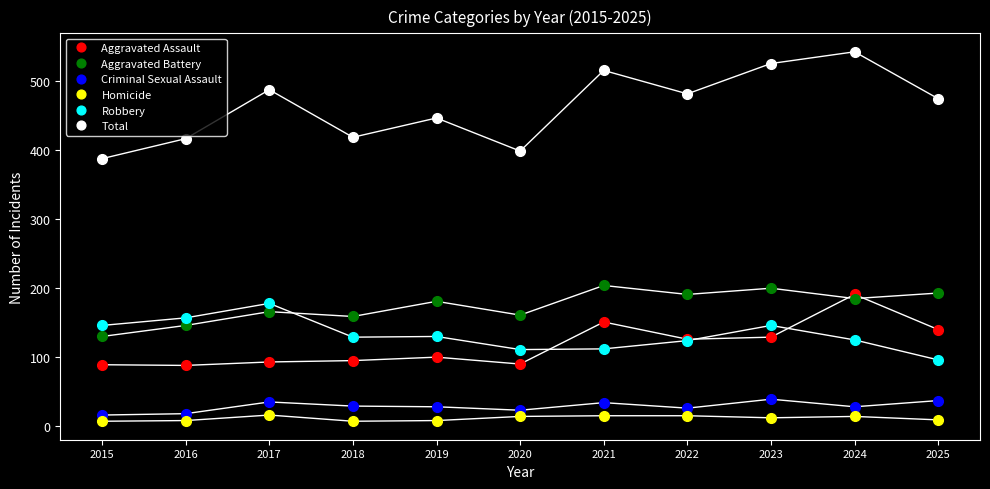

What is the spread (max minus min) of values at 2024?

529